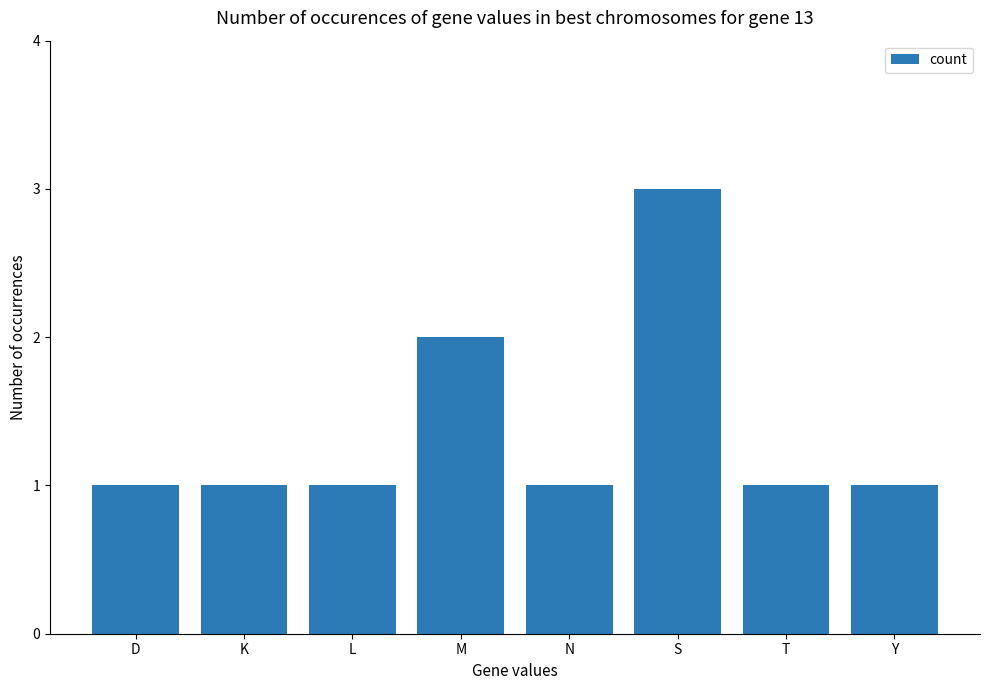

How many data points does each series have?

8